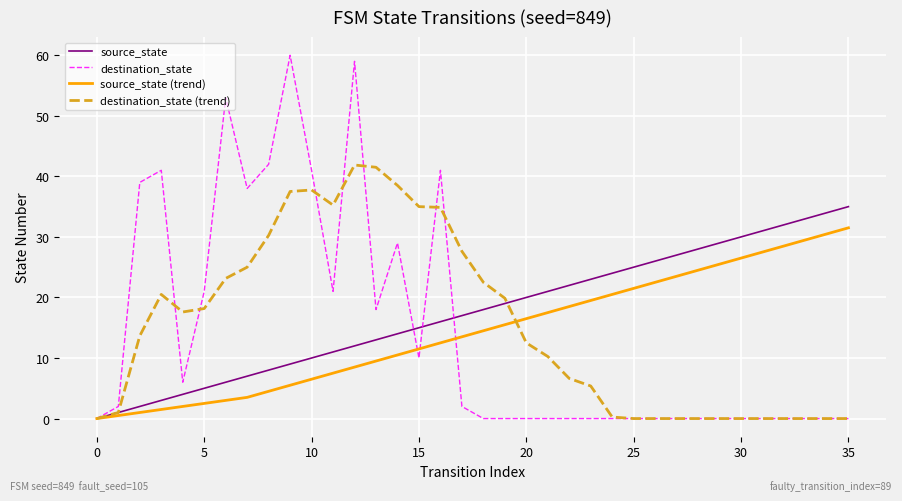

What is the maximum value for destination_state (trend)?

41.9